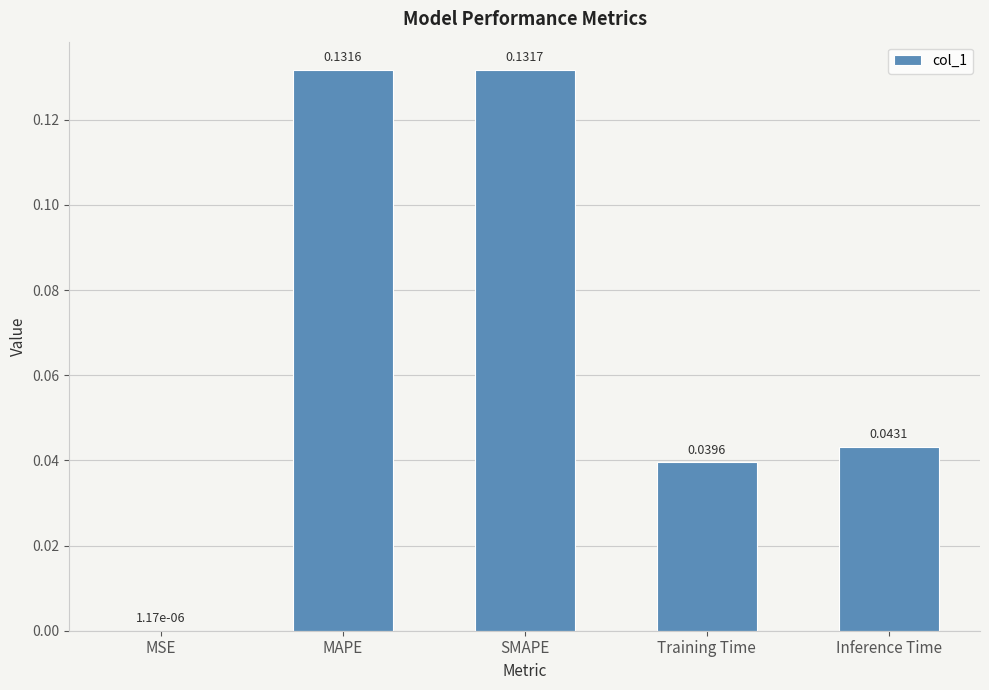

At which category does the chart reach its peak across all series?

SMAPE